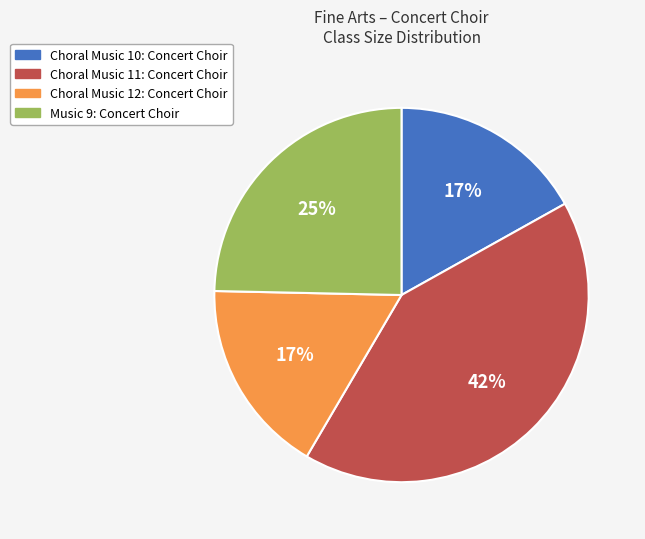

To the nearest percent, what percentage of the pie is Music 9: Concert Choir?

25%